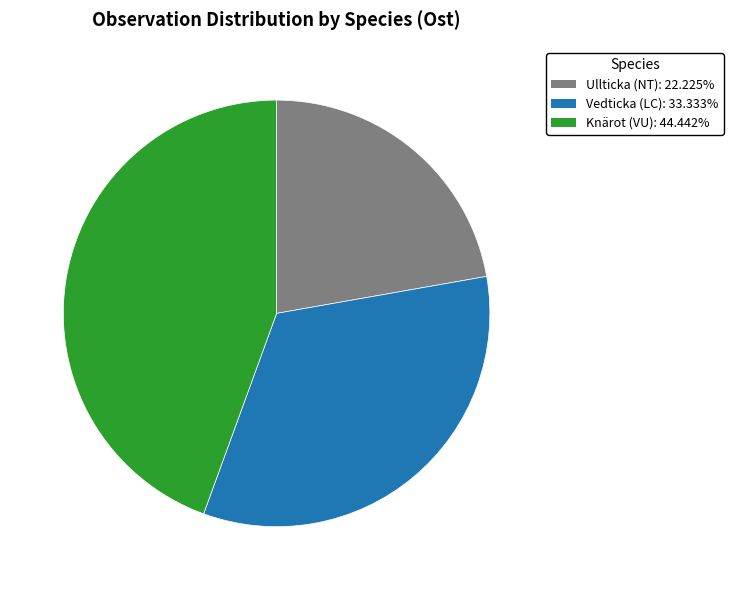

Is there a majority slice in this chart?

No